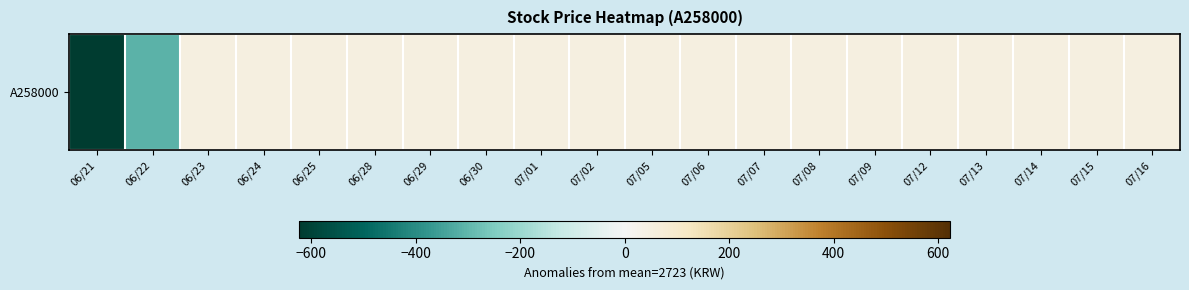

What is the difference between the values at 06/25 and 06/21?

675.0